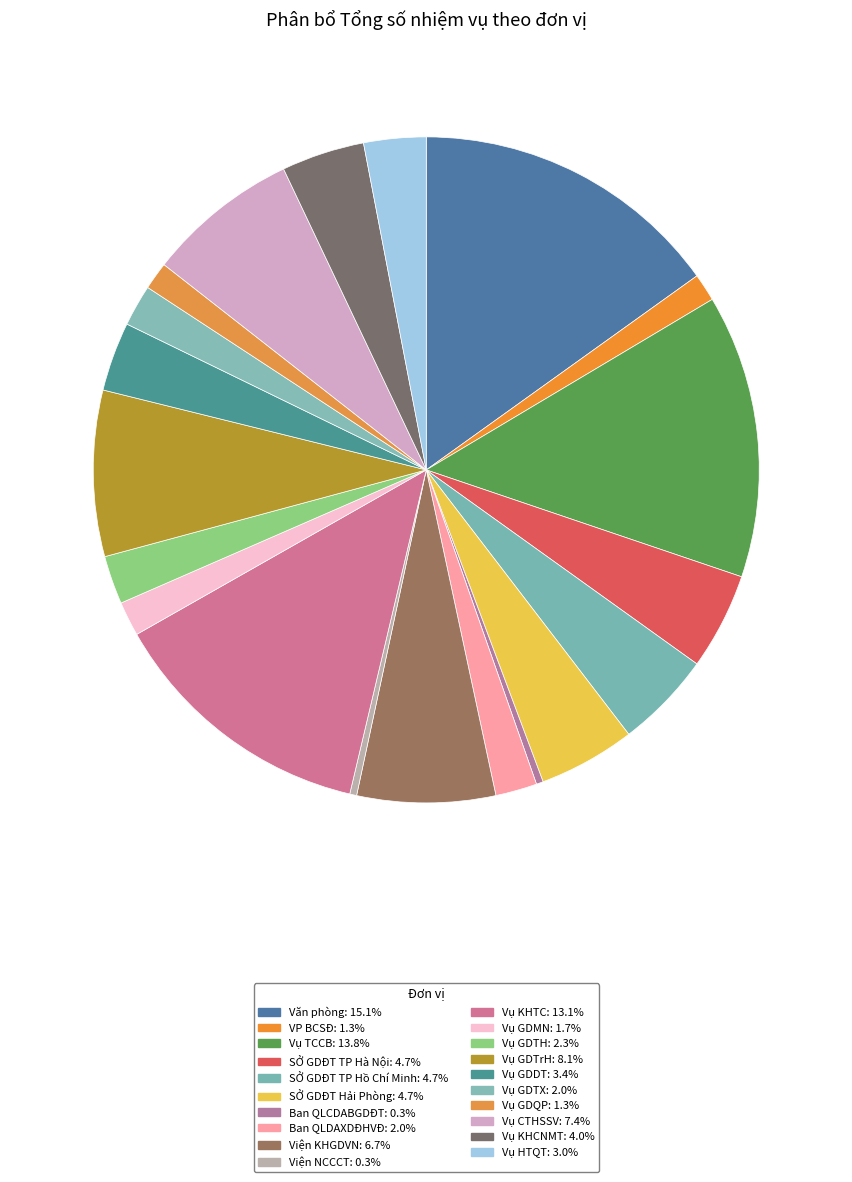

Count the number of slices in the pie.

20